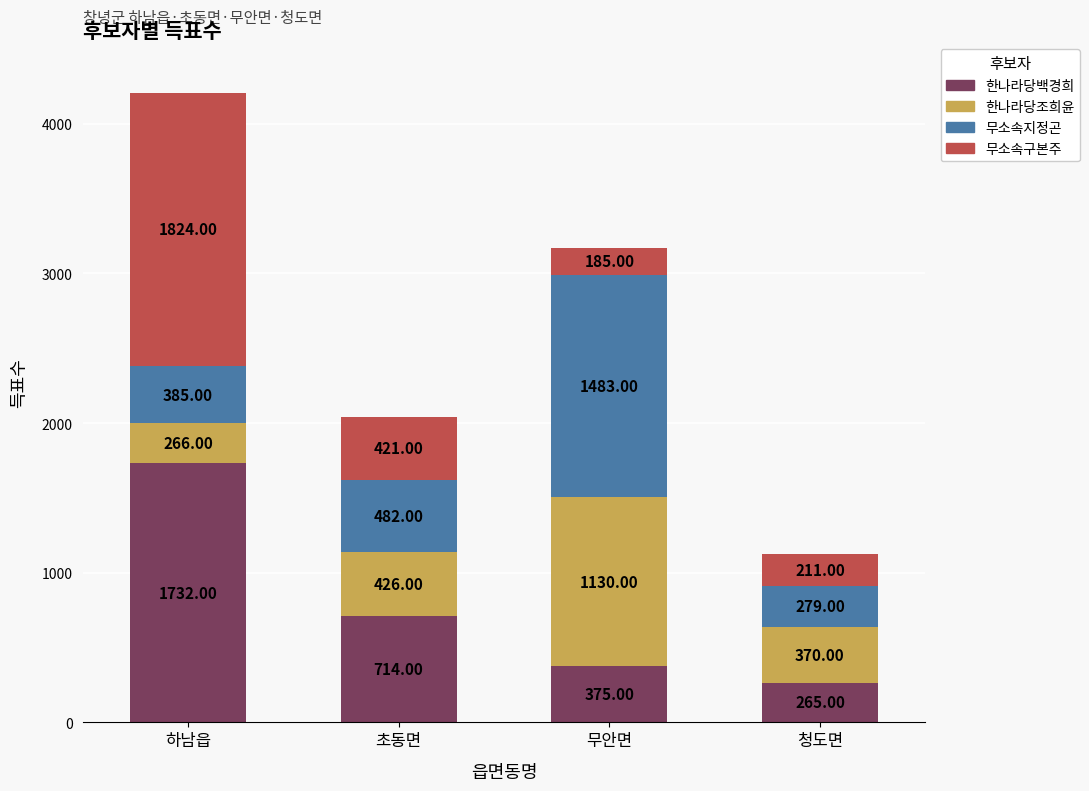

What is the total value across all series at 초동면?

2043